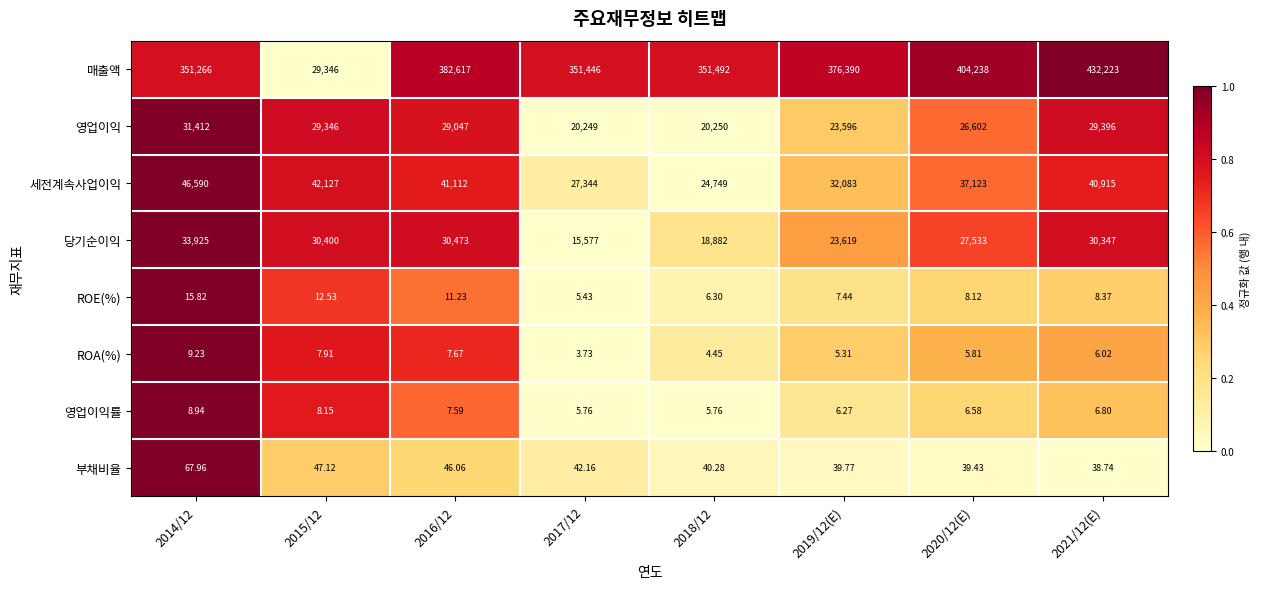

Is the value of 세전계속사업이익 at 2014/12 greater than the value of 영업이익 at 2016/12?

Yes